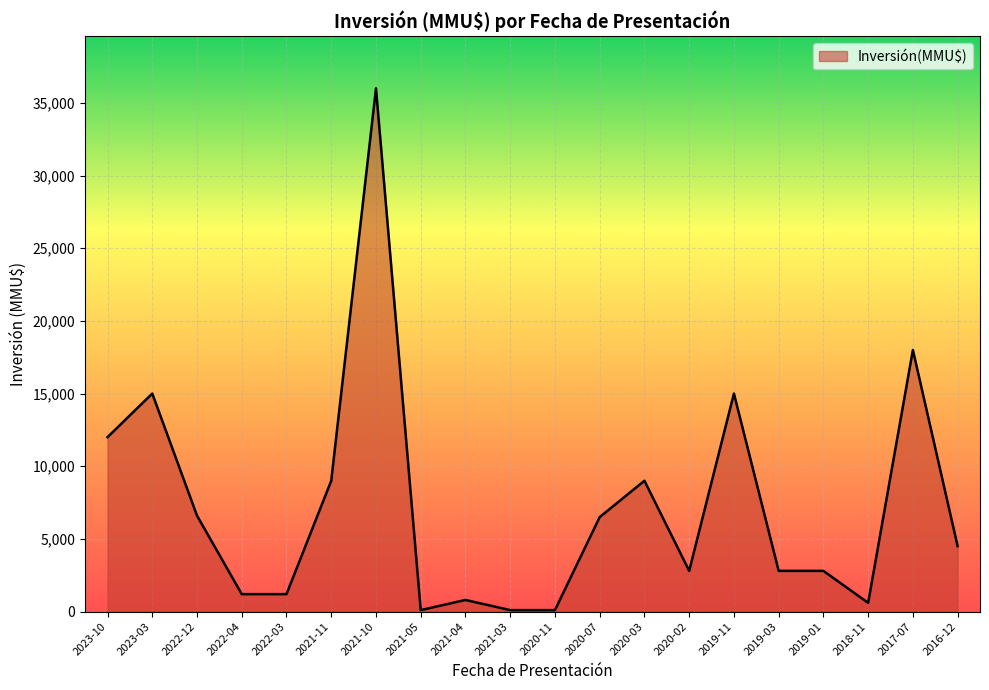

What is the change in value from 2022-12 to 2021-04?

-5800